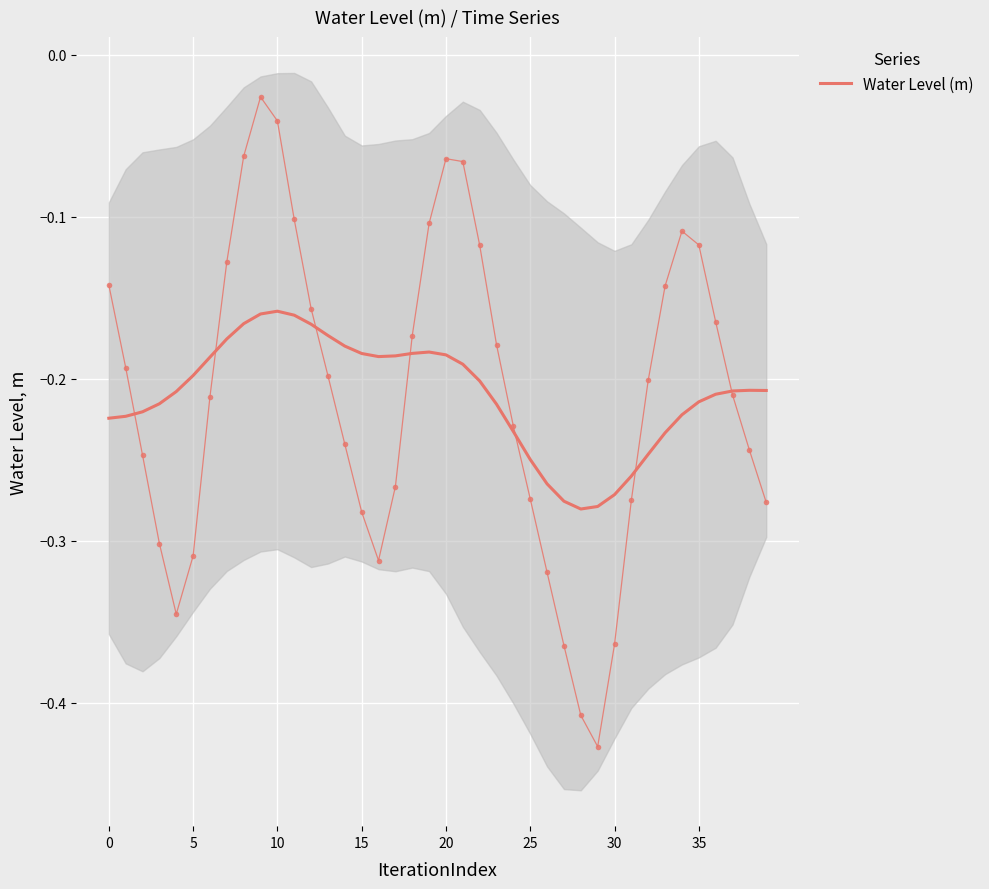

True or false: the data has more than 0 interior local peaks.

True